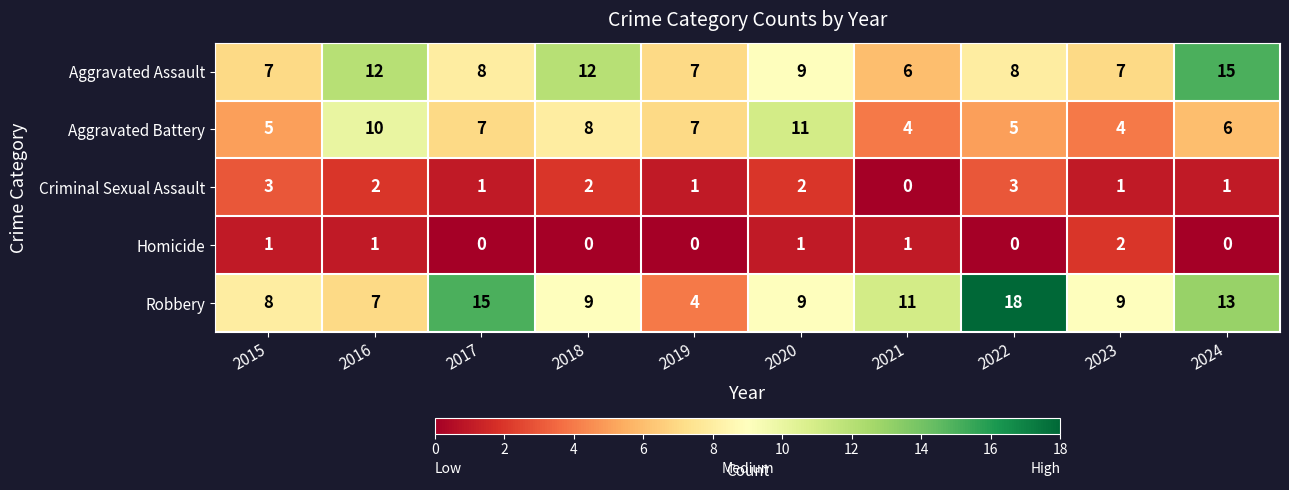

Which series has the largest total across all categories?

Robbery